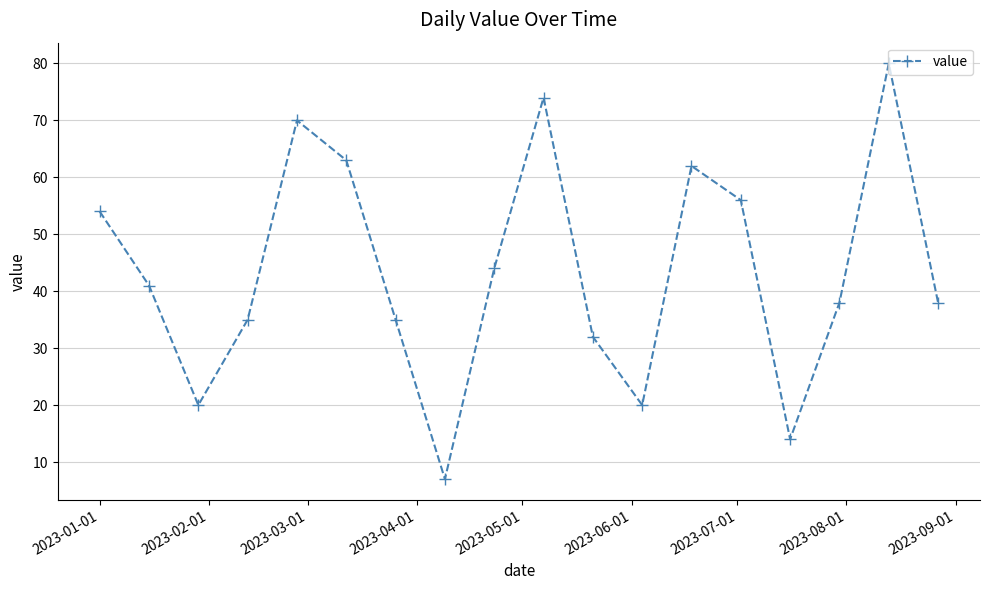

What is the maximum value shown in the chart?

80